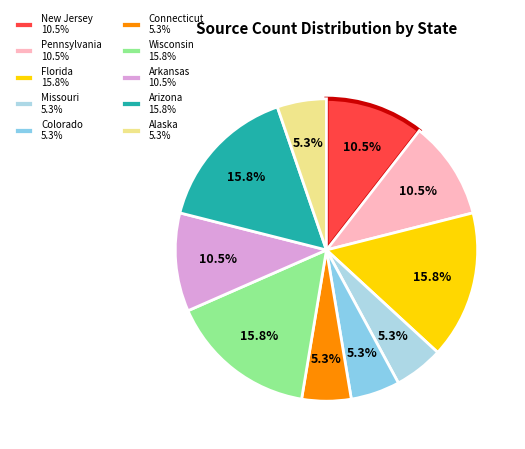

To the nearest percent, what portion does Missouri represent?

5%